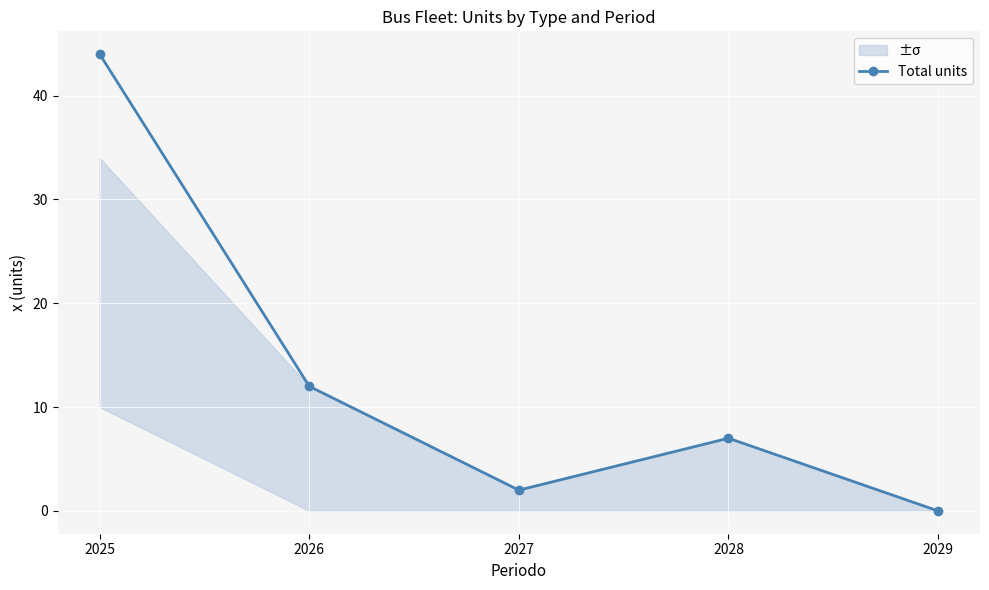

Reading right to left, extract all data points from this chart.

0	7	2	12	44